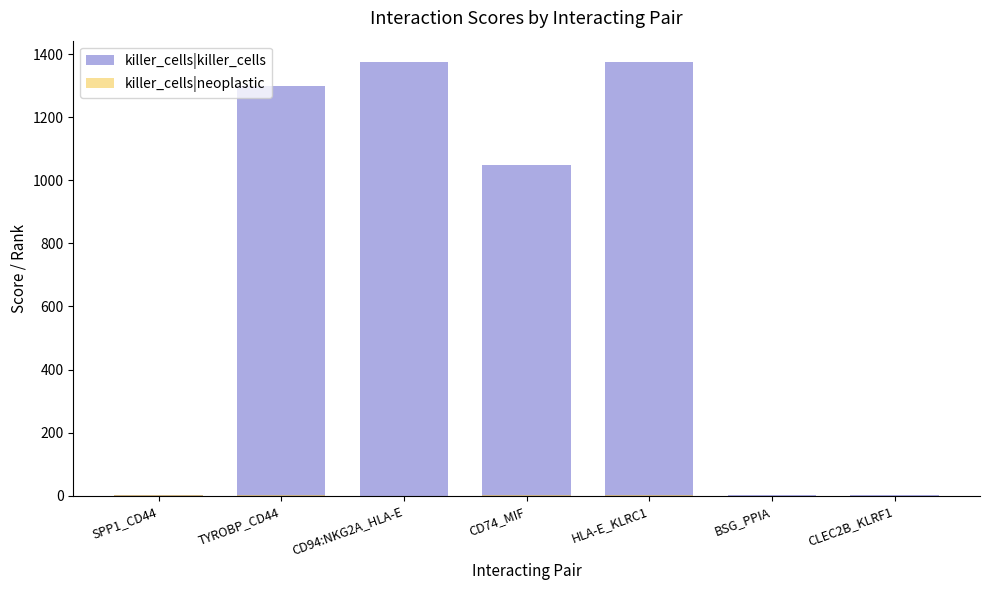

At how many categories does at least one series exceed 147?

4